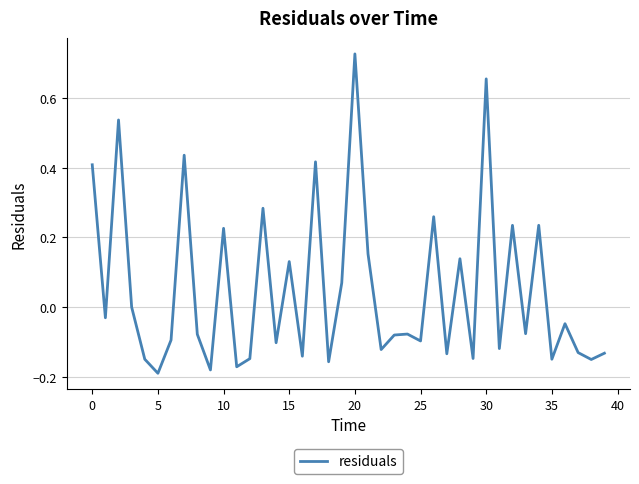

What is the difference between the maximum and minimum values?

0.9